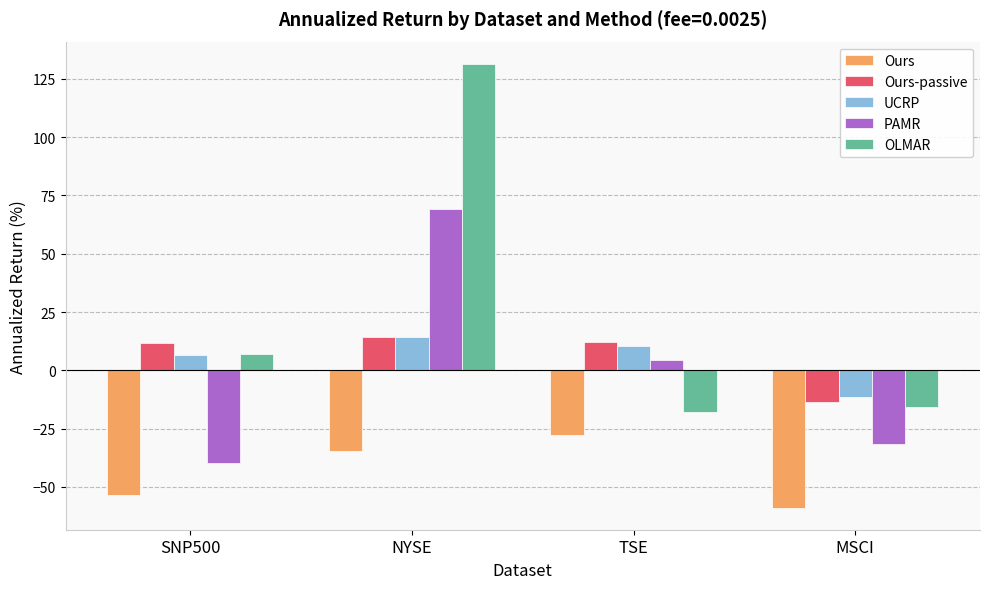

What is the approximate value of OLMAR at MSCI?

-15.6